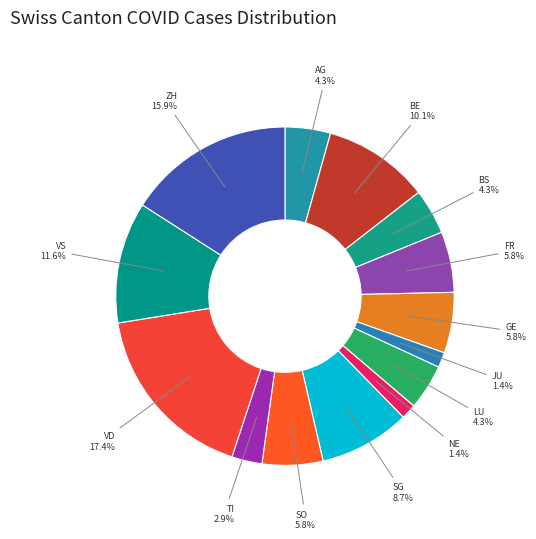

What is the total percentage of VS and AG?

15.9%